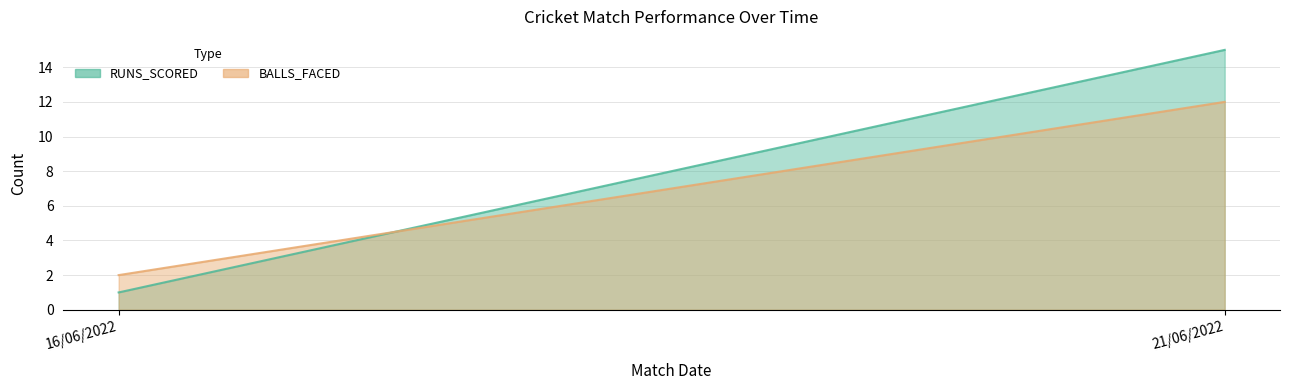

How many BALLS_FACED values are between 2 and 12?

2